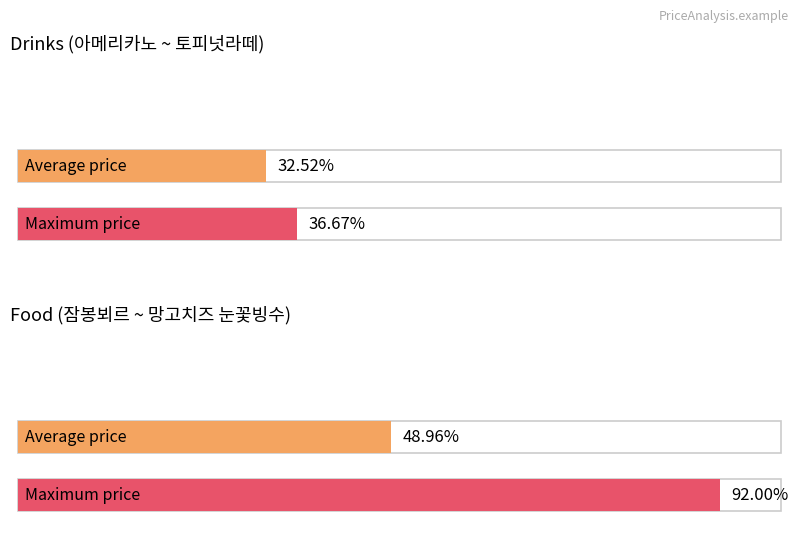

At which category does the chart reach its minimum across all series?

아메리카노